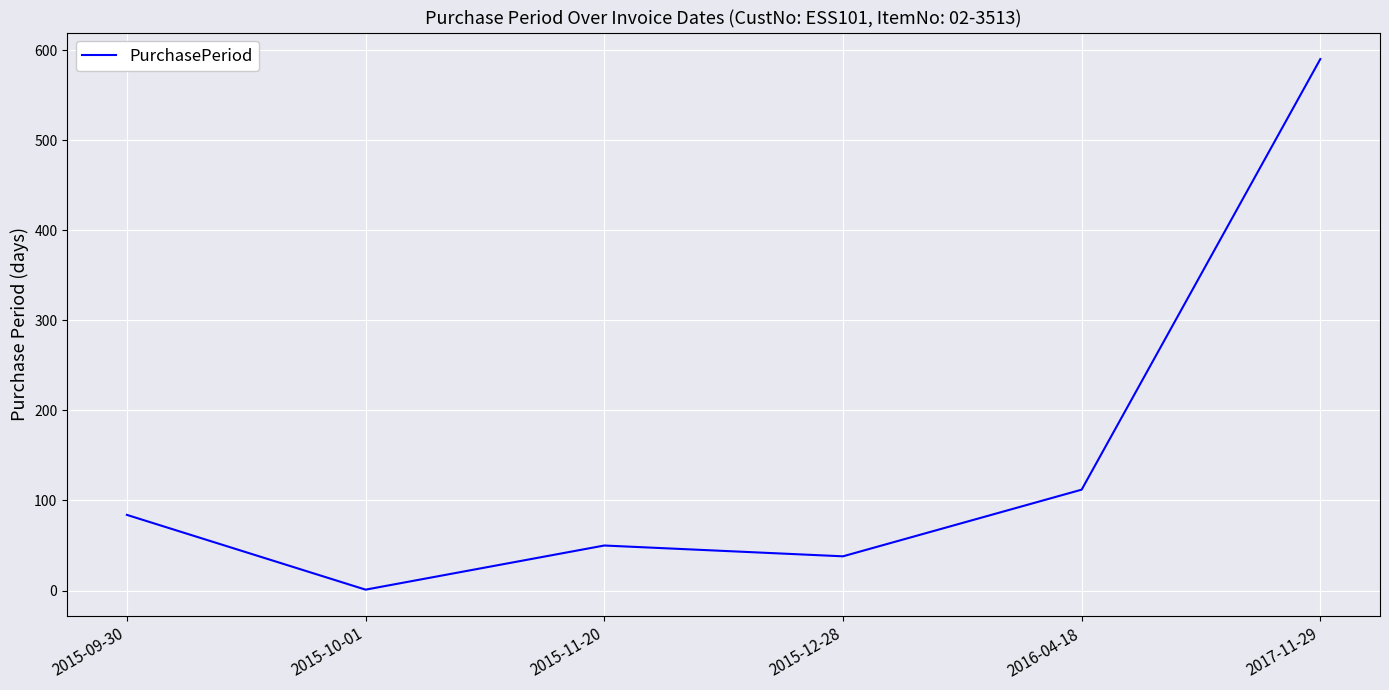

Does the chart display data point markers on the line(s)?

No